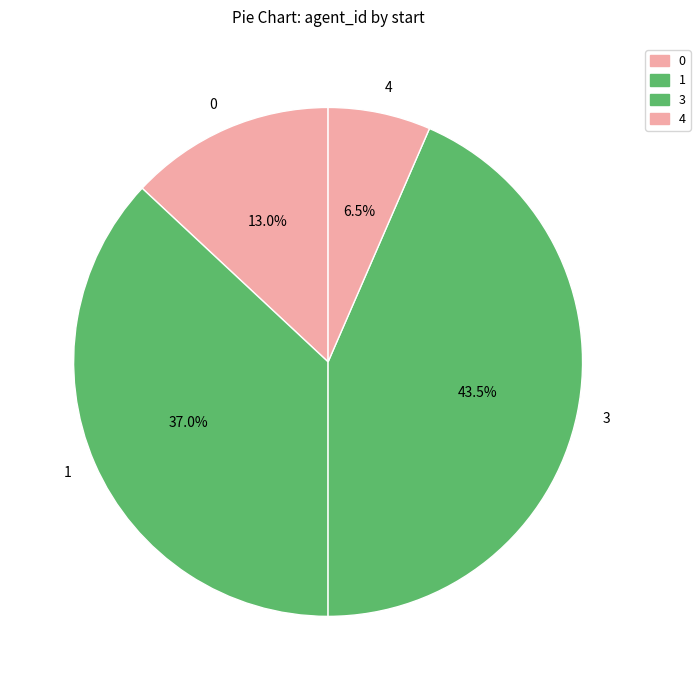

Count the number of slices in the pie.

4